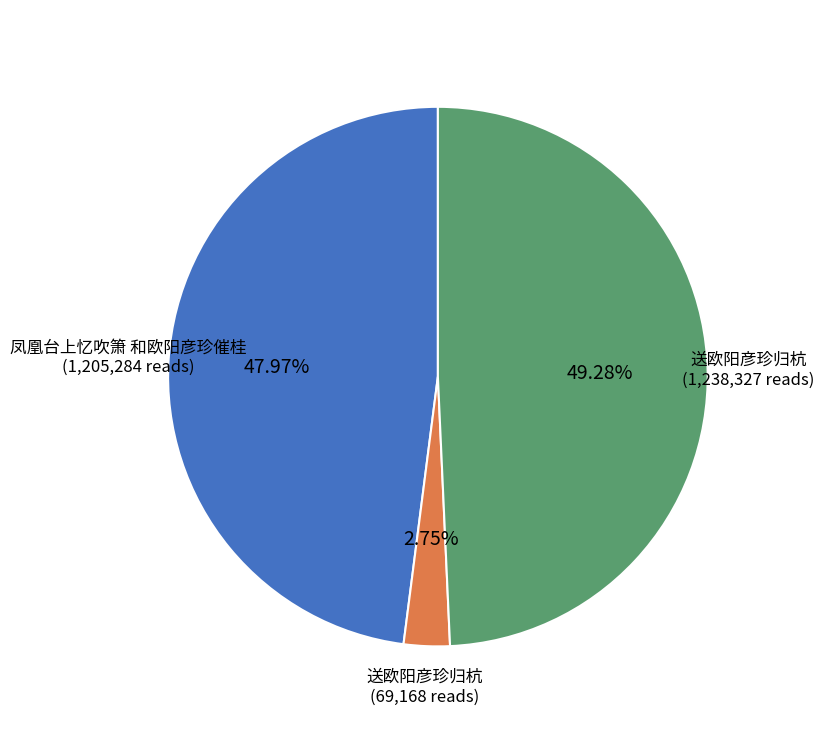

Is there any slice that represents more than half of the pie?

No